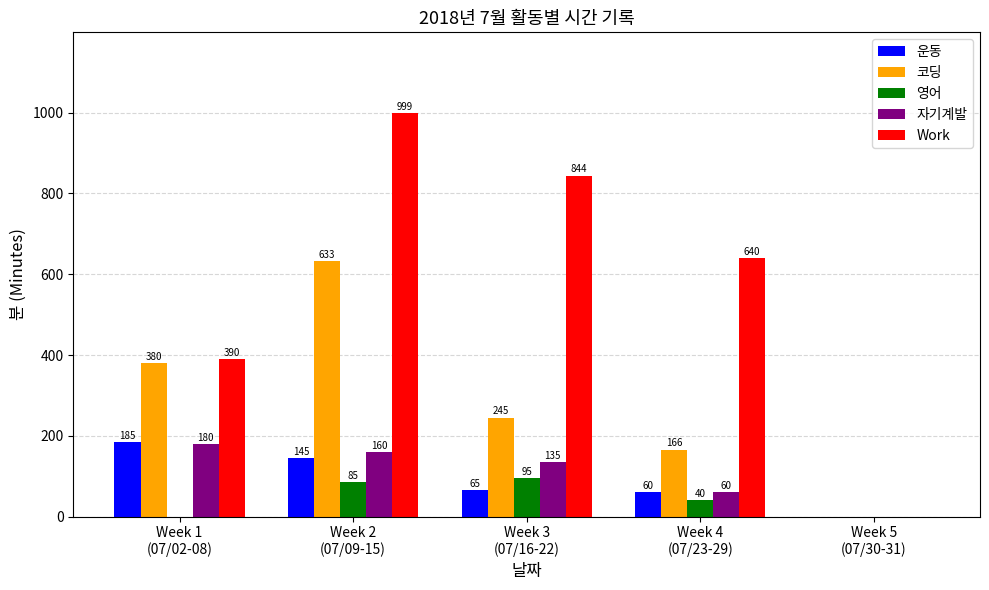

How many categories are shown in the chart?

5